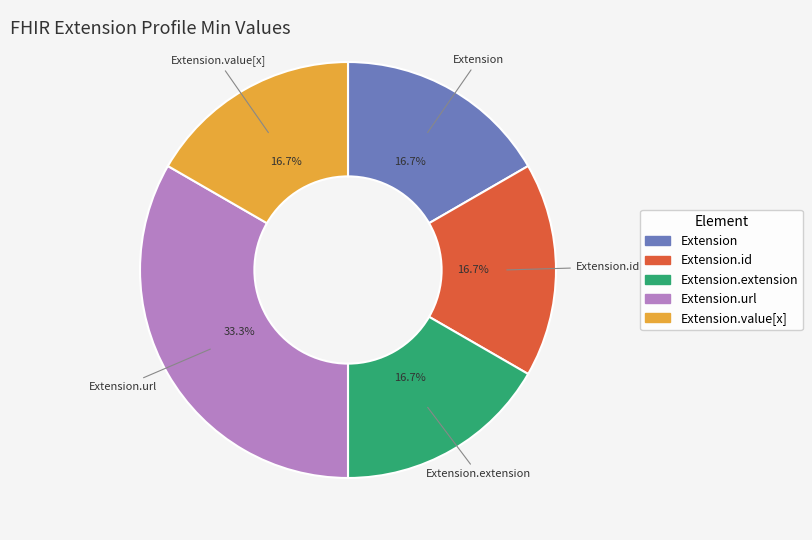

Is there a majority slice in this chart?

No